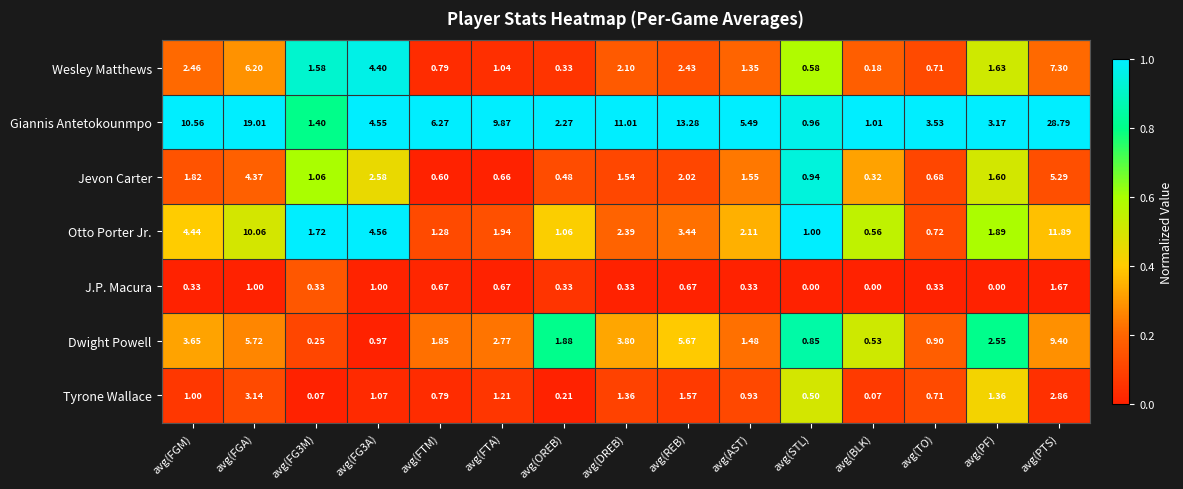

At which label does Wesley Matthews first exceed 1?

avg(FGM)